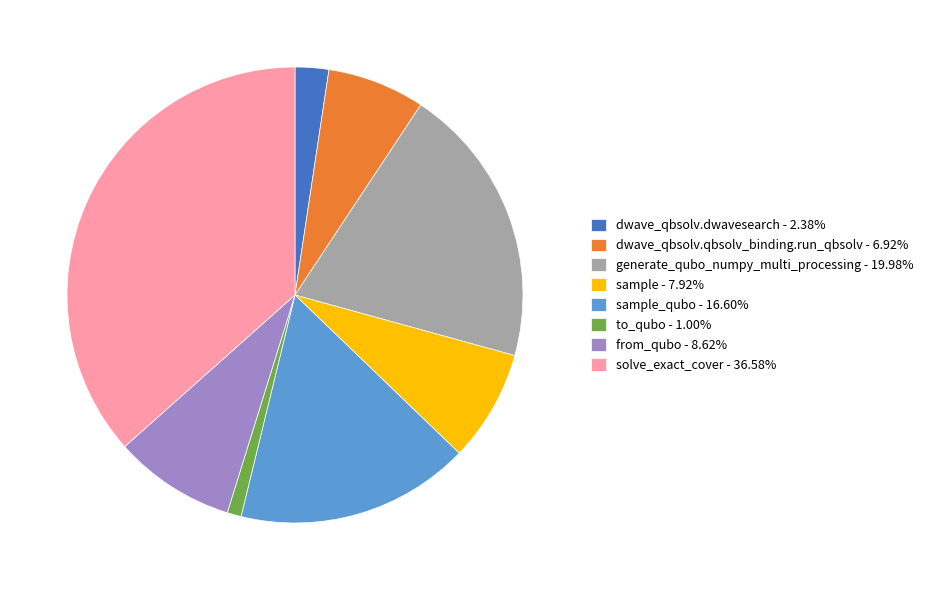

Does dwave_qbsolv.dwavesearch - 2.38% represent more than half of the total?

No